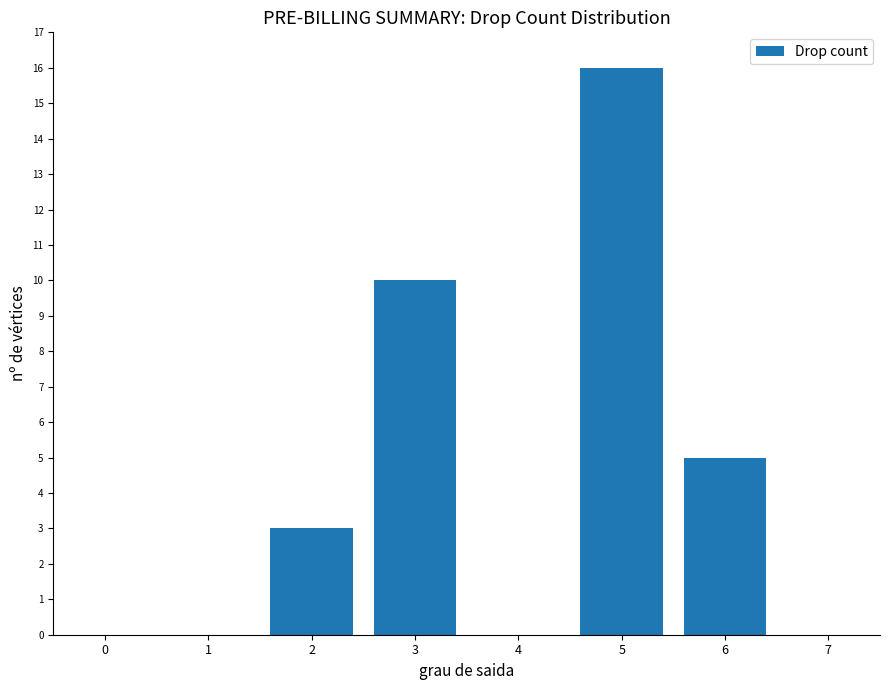

Reading left to right, list all the values displayed in this chart.

0=0	1=0	2=3	3=10	4=0	5=16	6=5	7=0